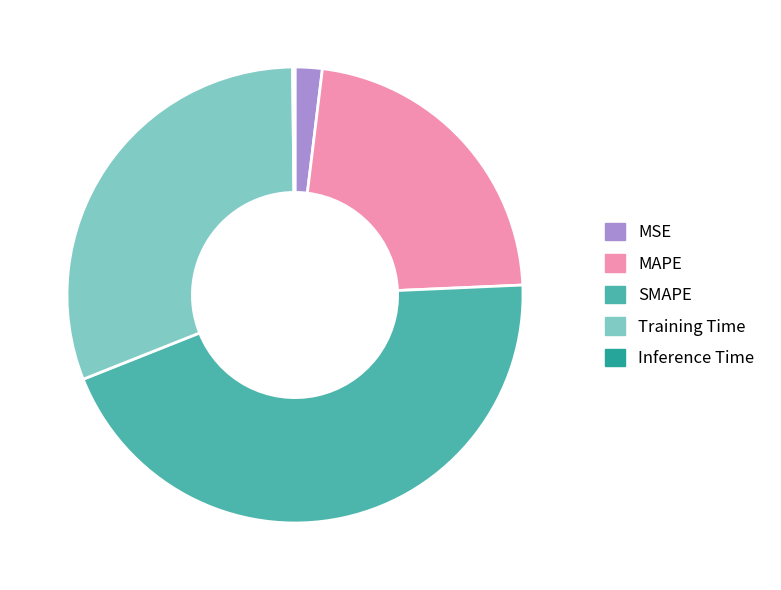

Which slice is the largest?

SMAPE